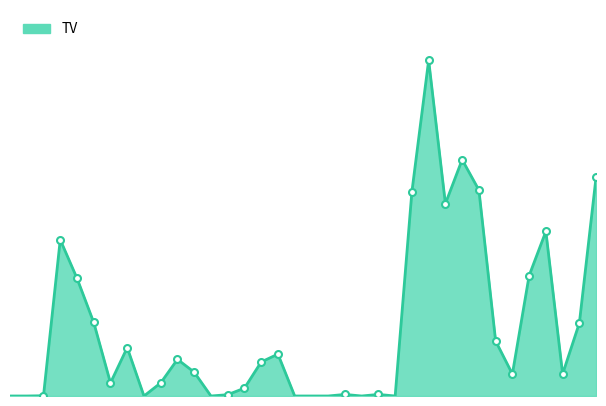

Is this an area chart (filled region under the line)?

Yes